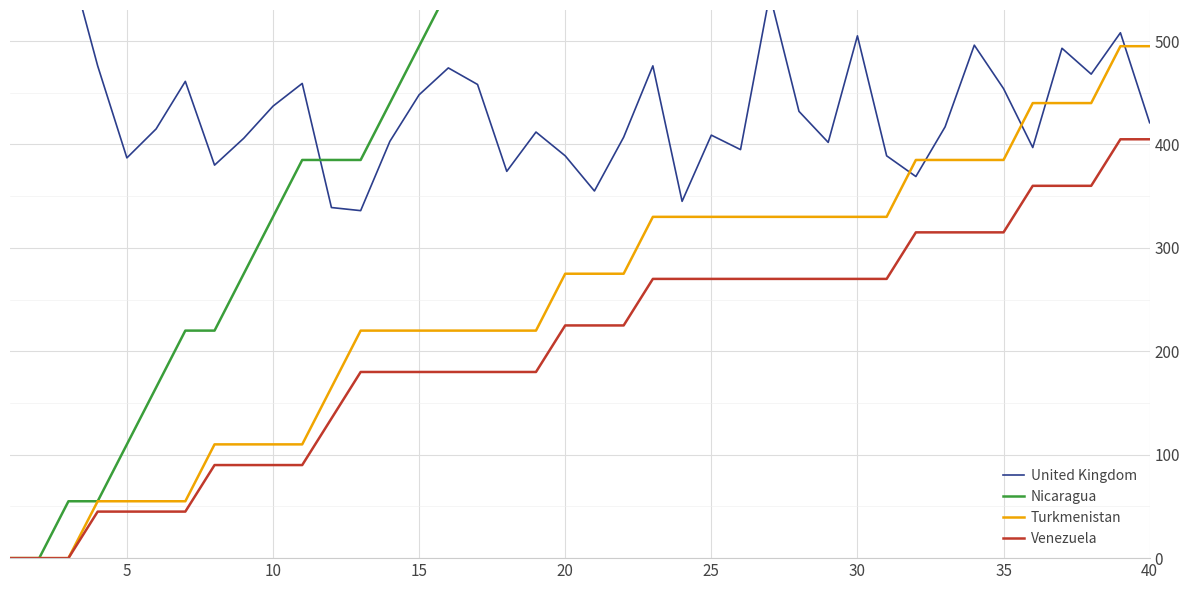

What is the difference between the maximum and minimum values in the Nicaragua series?

1540